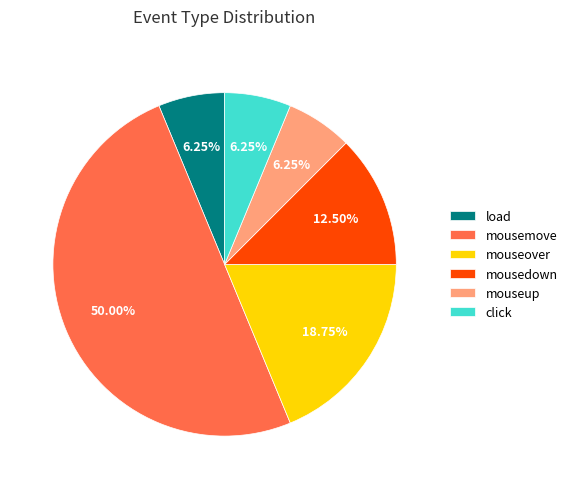

What percentage do mouseup and click together represent?

12.5%